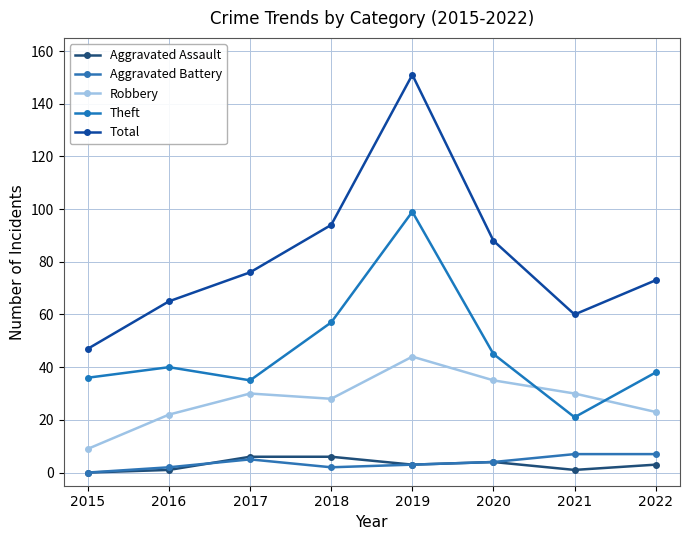

What are all the series names shown in the legend?

Aggravated Assault, Aggravated Battery, Robbery, Theft, Total